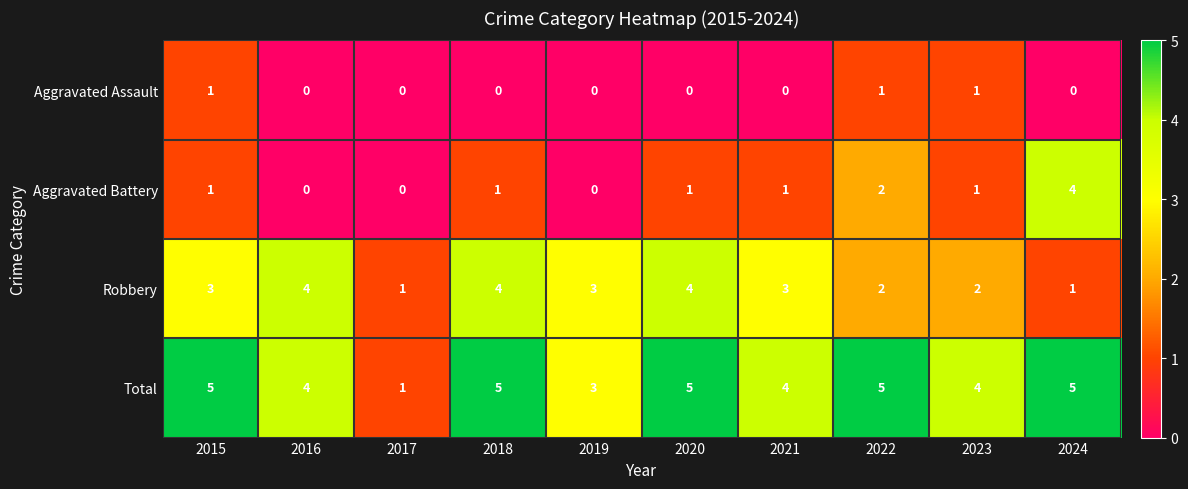

List the series in order of their overall mean, highest first.

Total, Robbery, Aggravated Battery, Aggravated Assault